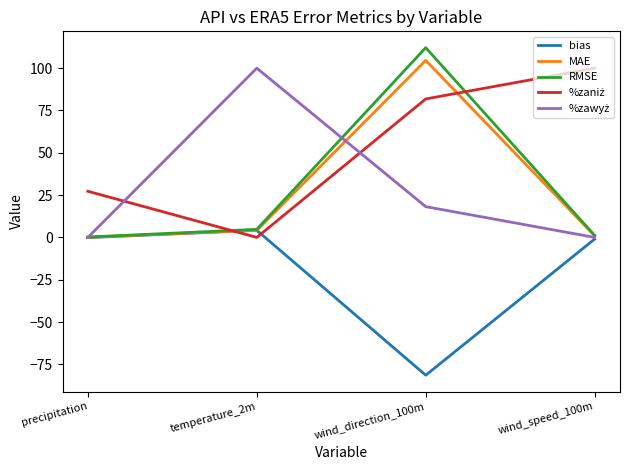

At which category is the sum across all series the highest?

wind_direction_100m